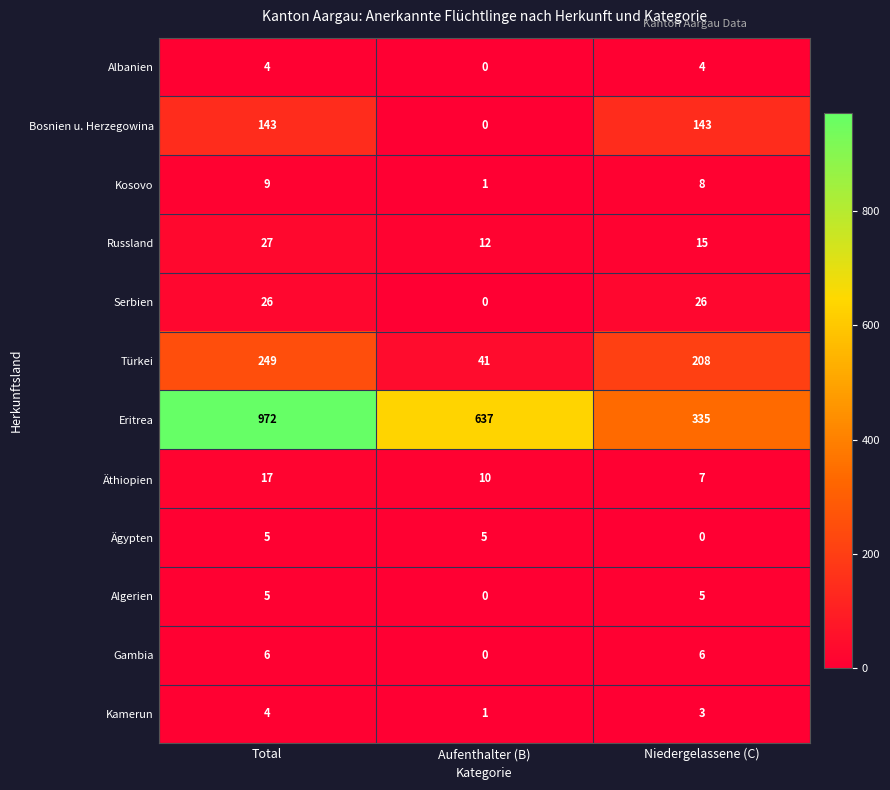

Is it true that Kamerun equals 3 at Niedergelassene (C)?

True